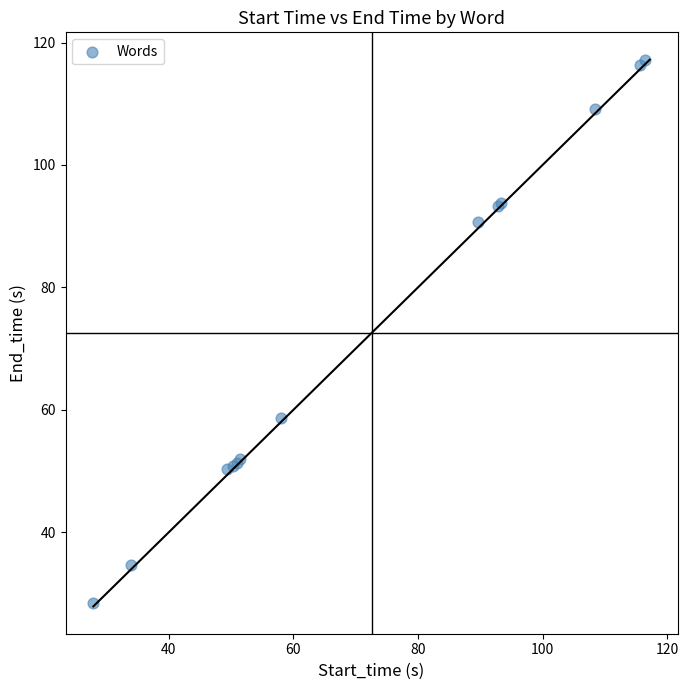

What Y value in the scatter plot is closest to 72?

58.6